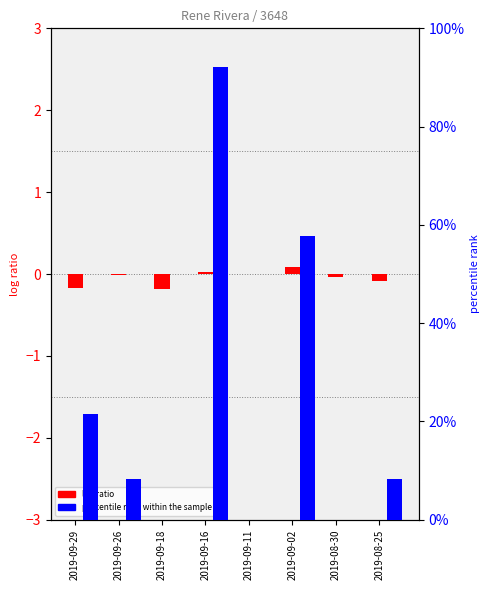

What is the greatest value displayed?

92.1